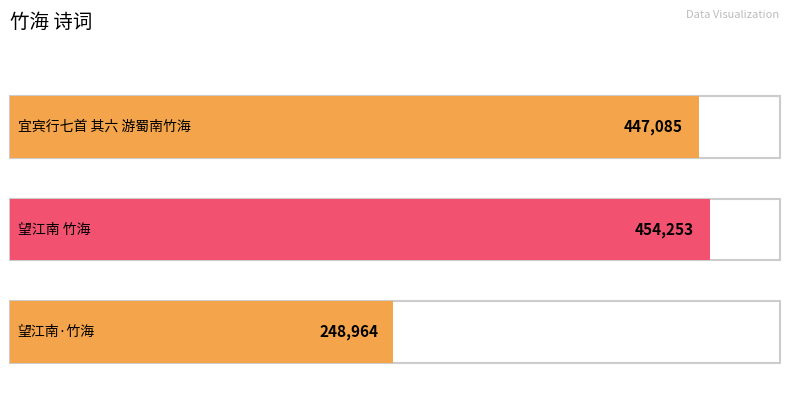

Which has a higher value, 宜宾行七首 其六 游蜀南竹海 or 望江南 竹海?

望江南 竹海